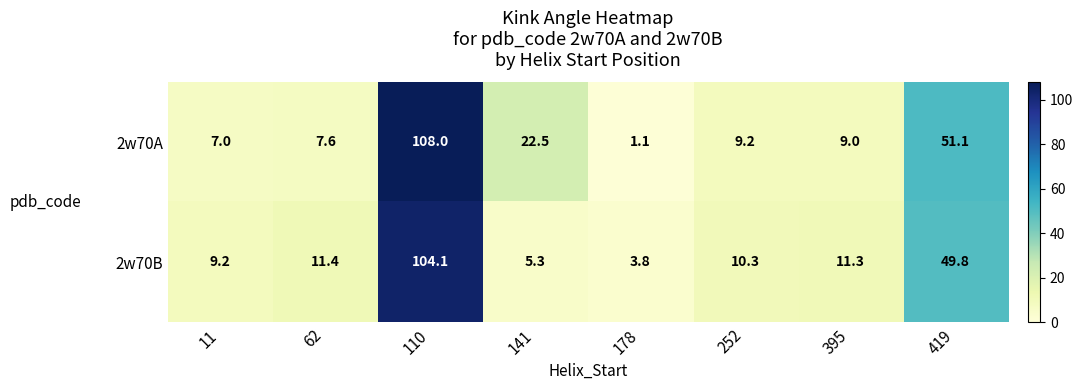

What is the difference between the 2w70A values at 11 and 110?

101.0